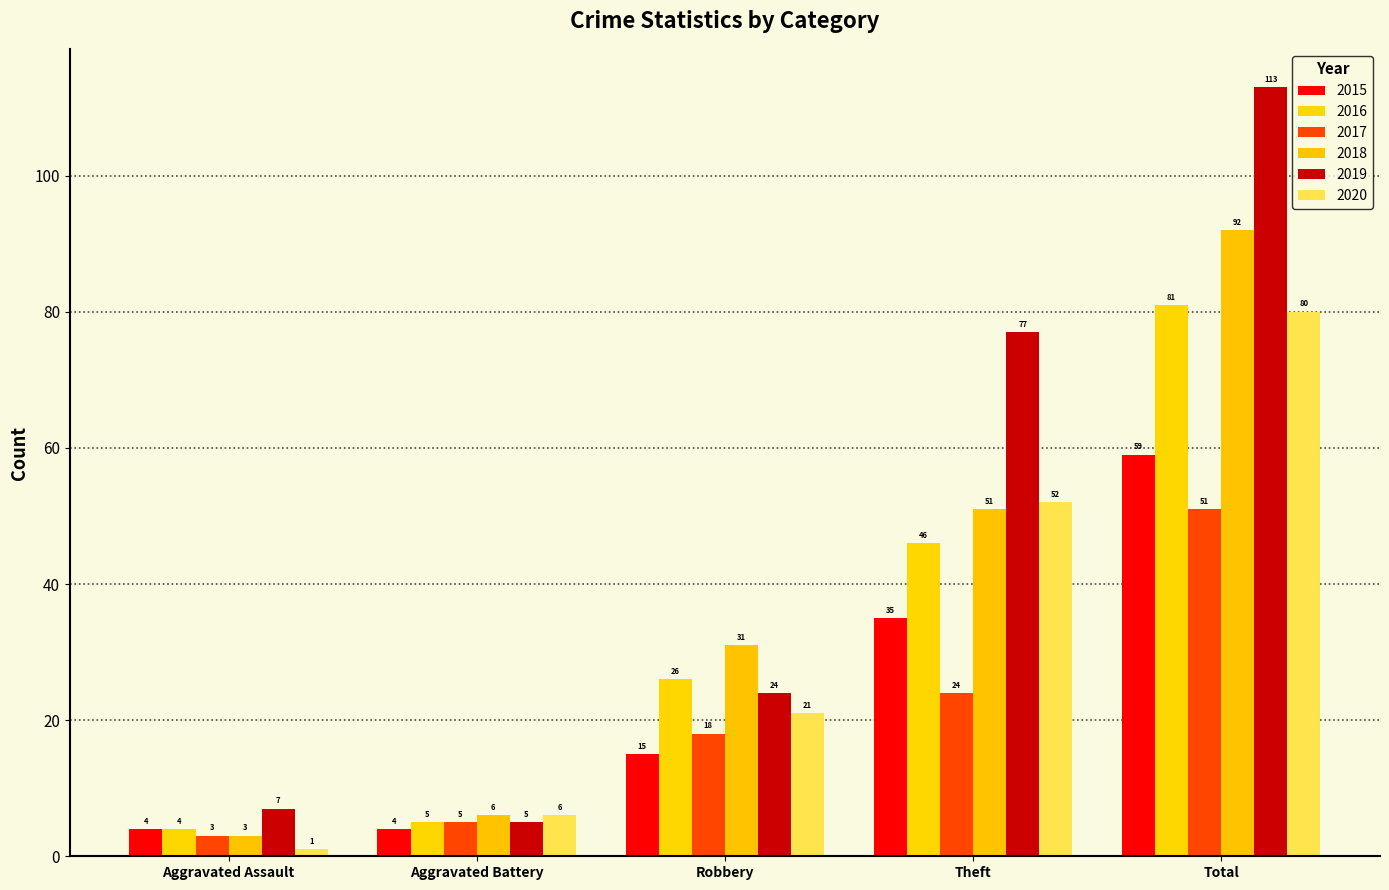

What is the label of the 5th bar from the left?

Total